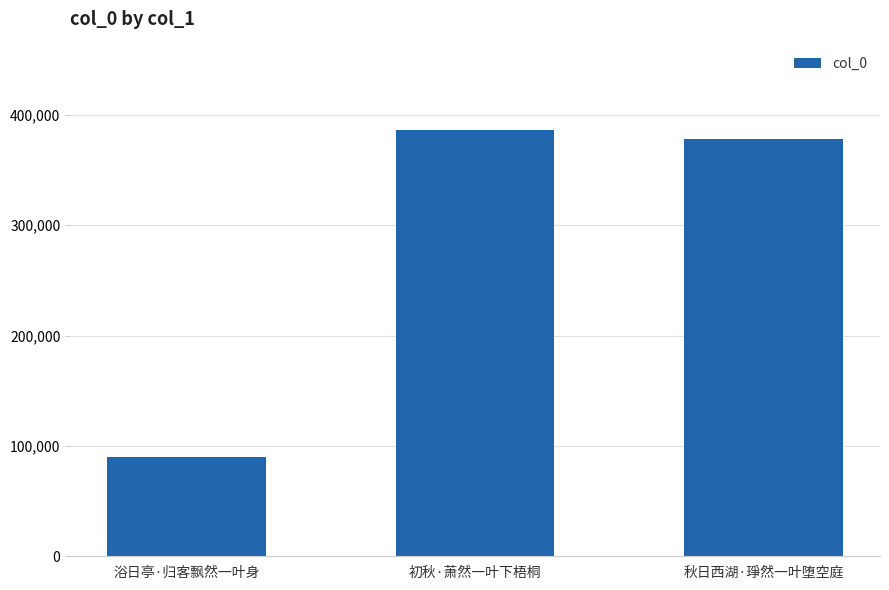

What is the change in value from 浴日亭·归客飘然一叶身 to 秋日西湖·琤然一叶堕空庭?

+287667